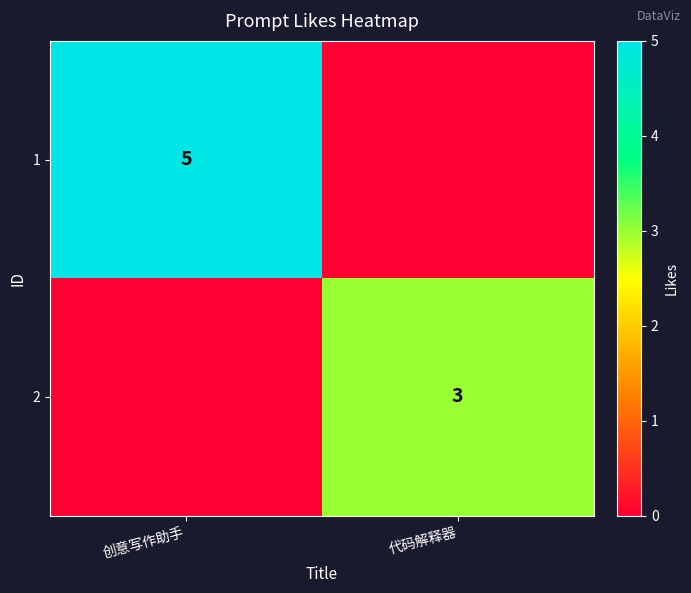

What is the total value across all series at 创意写作助手?

5